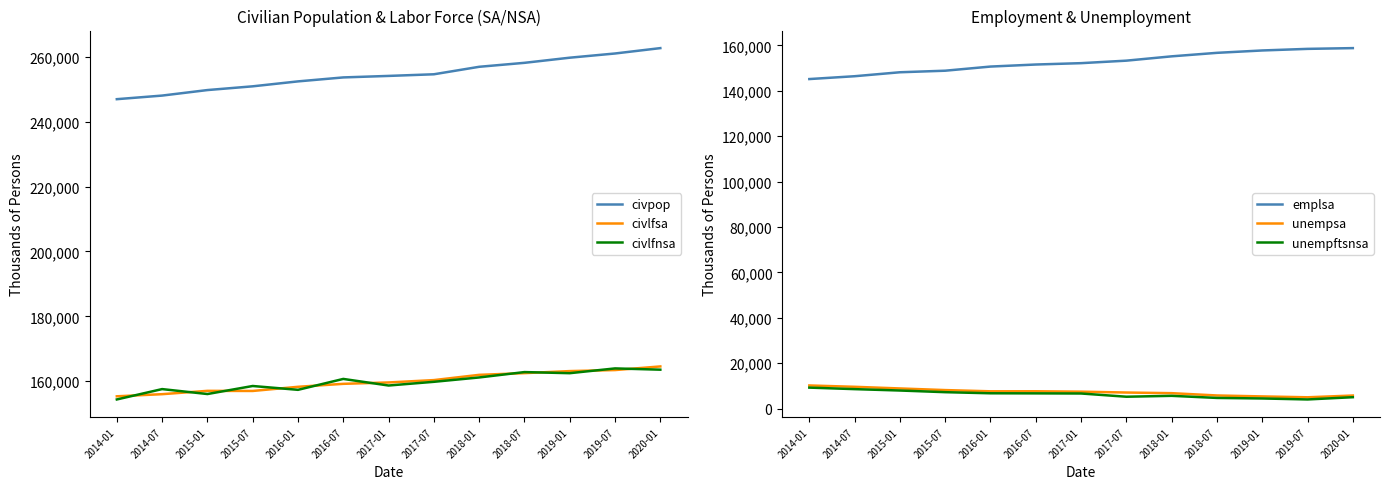

The value of civpop at 2020-01 is 464298. True or false?

False